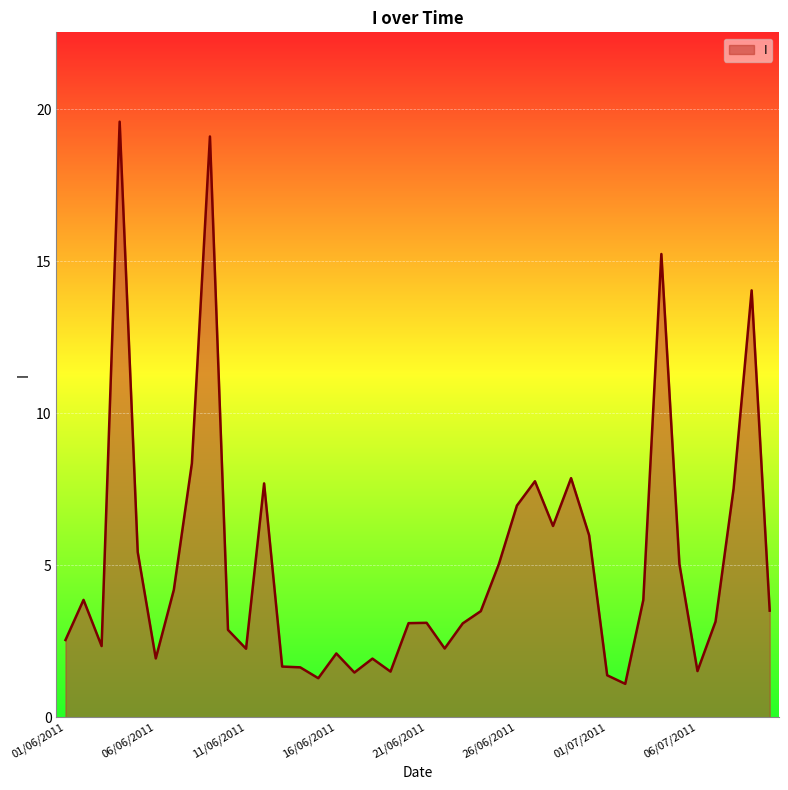

What is the difference between the maximum and minimum values?

18.5